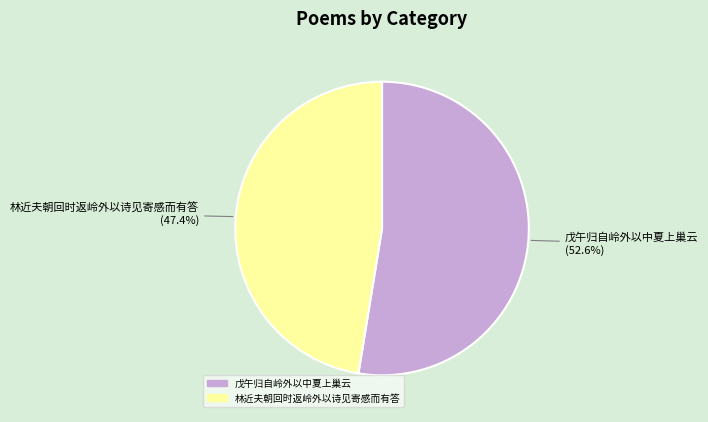

Between 林近夫朝回时返岭外以诗见寄感而有答 and 戊午归自岭外以中夏上巢云, which is larger?

戊午归自岭外以中夏上巢云